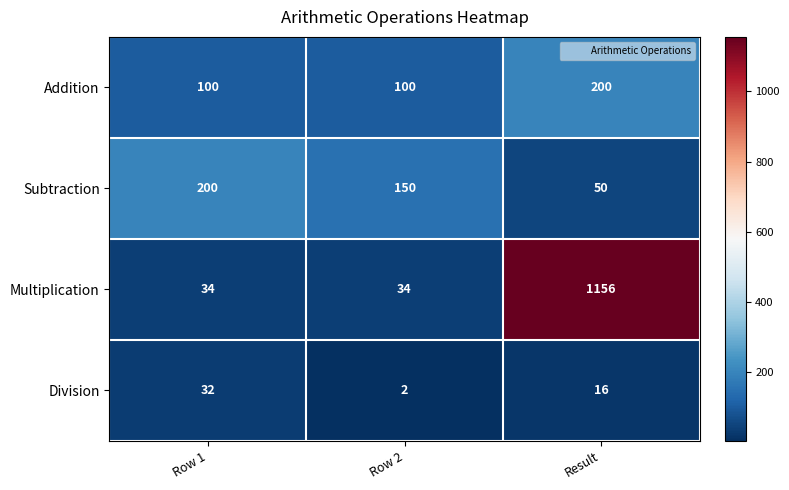

At which label does Division first exceed 16?

Row 1